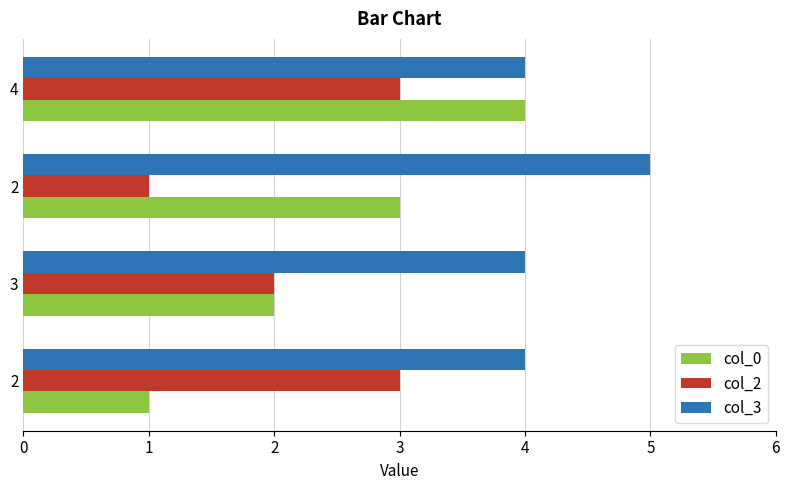

What are all the series names shown in the legend?

col_0, col_2, col_3